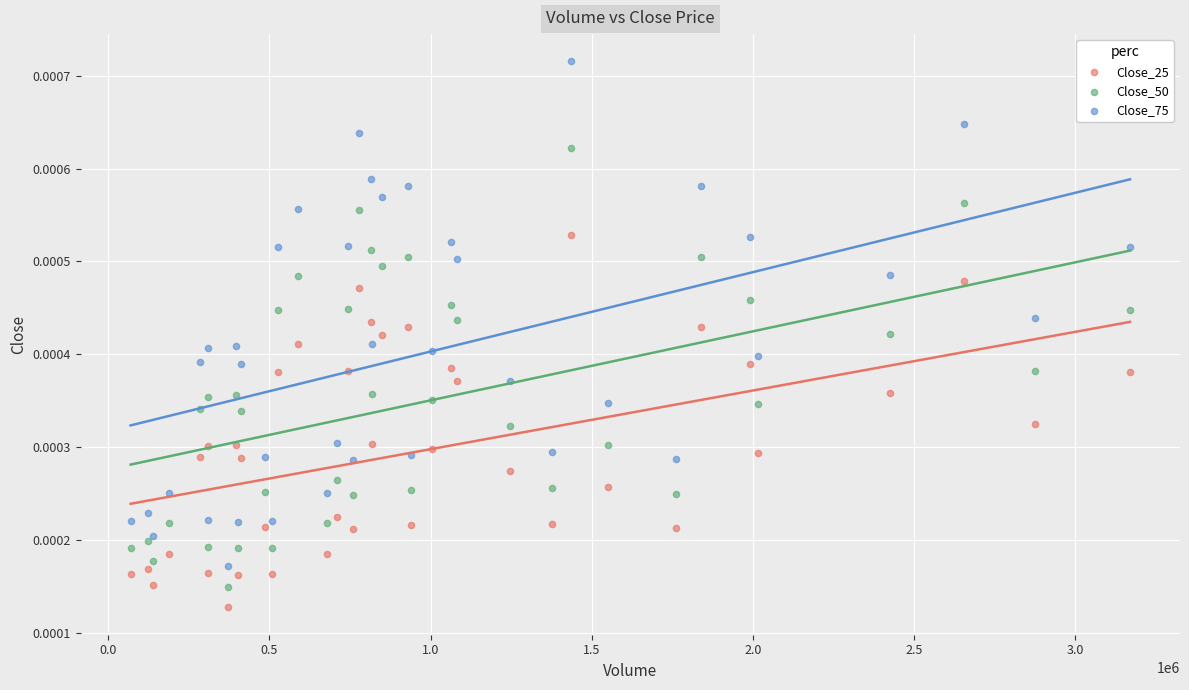

Which series contains the highest Y value?

Close_75